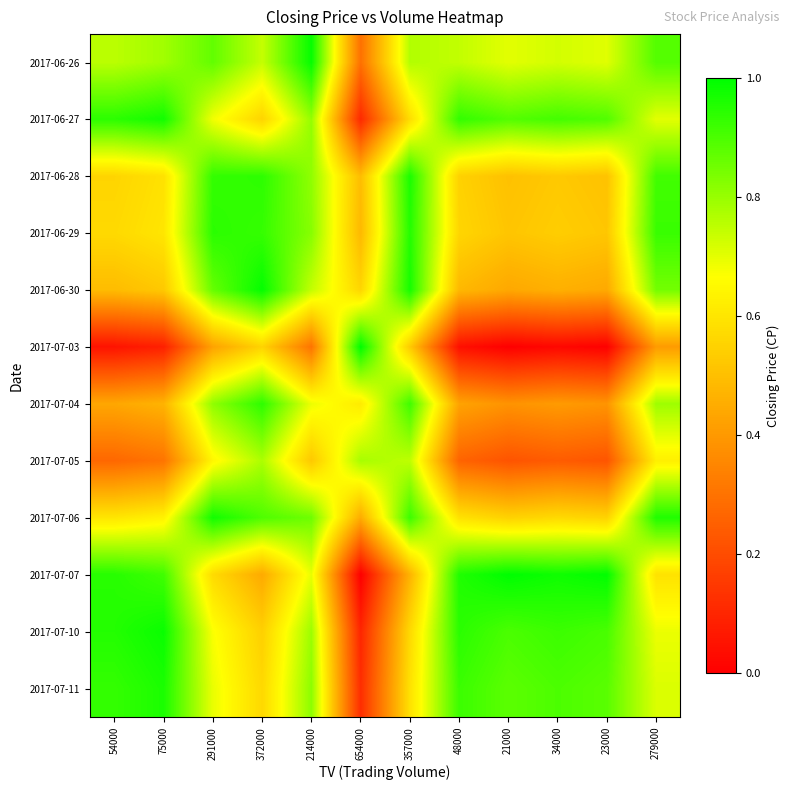

What is the greatest value displayed?

1.0